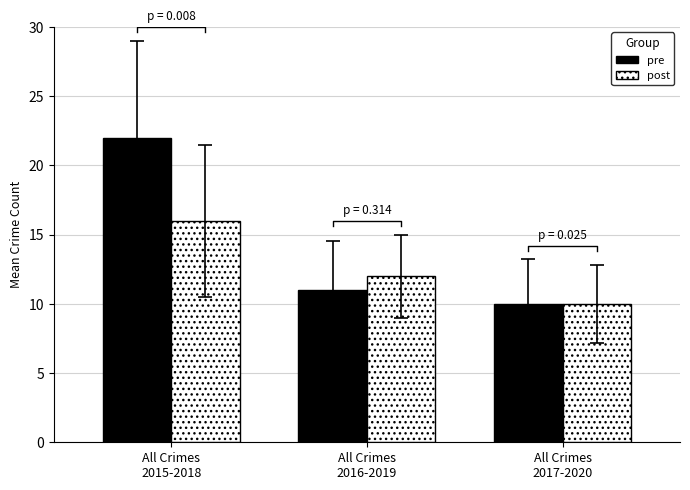

Rank the series by their maximum value, from highest to lowest.

pre, post